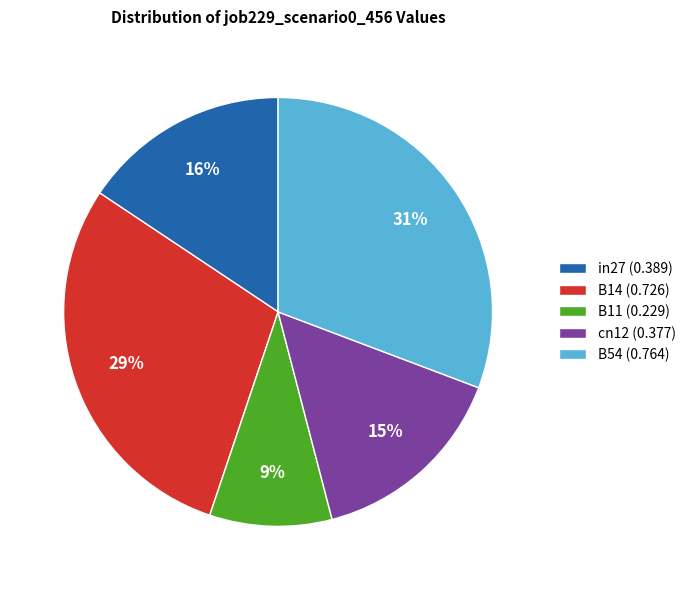

What percentage is the B14 slice, to the nearest percent?

29%